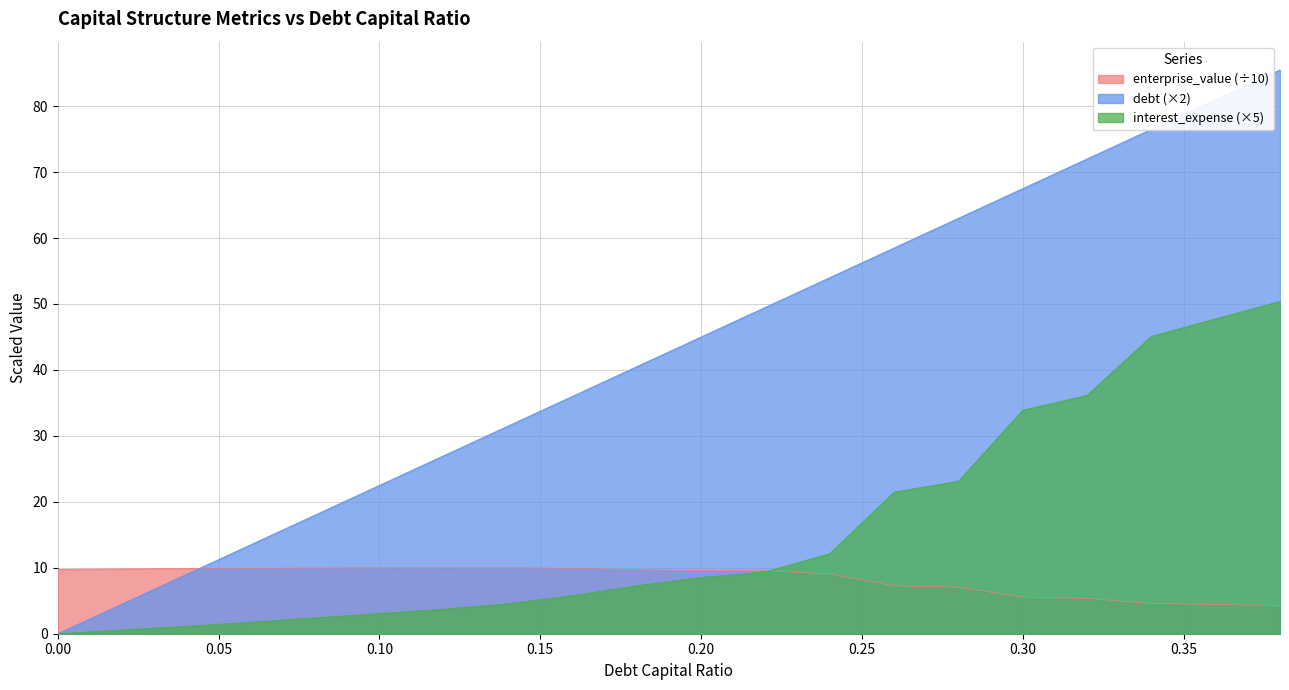

Which series changed the most between 0.08 and 0.1?

debt_capital